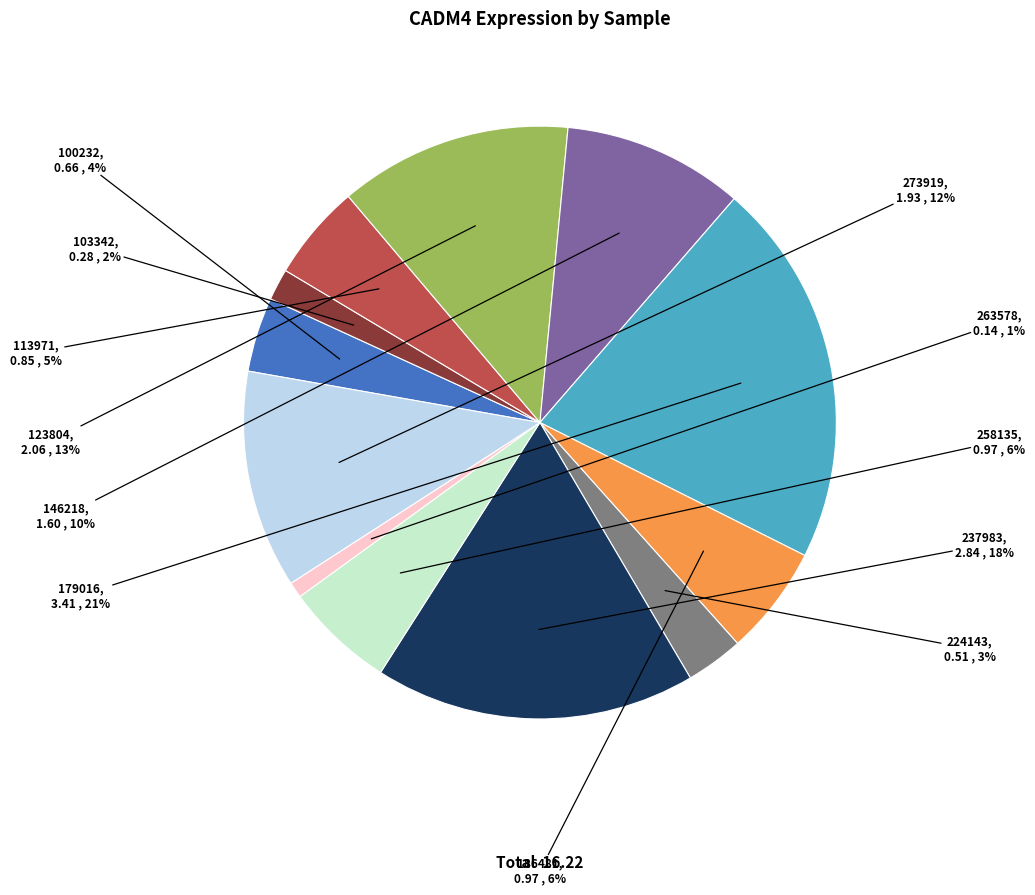

Does any single category account for the majority?

No